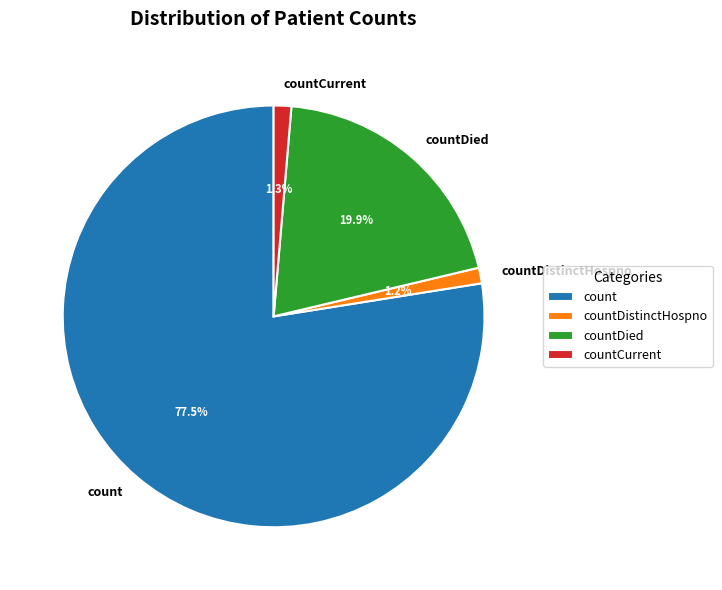

Is there any slice that represents more than half of the pie?

Yes